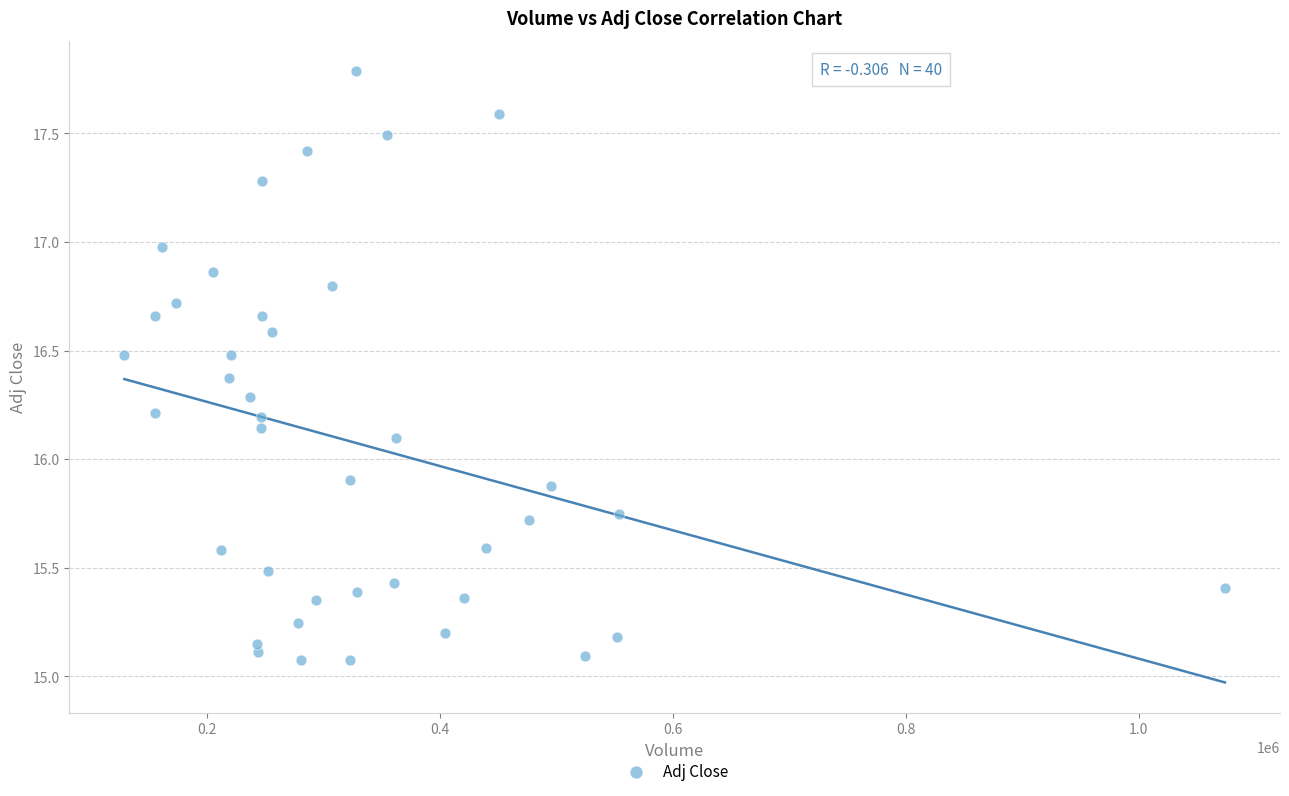

What is the range of X values (max minus min)?

944900.0